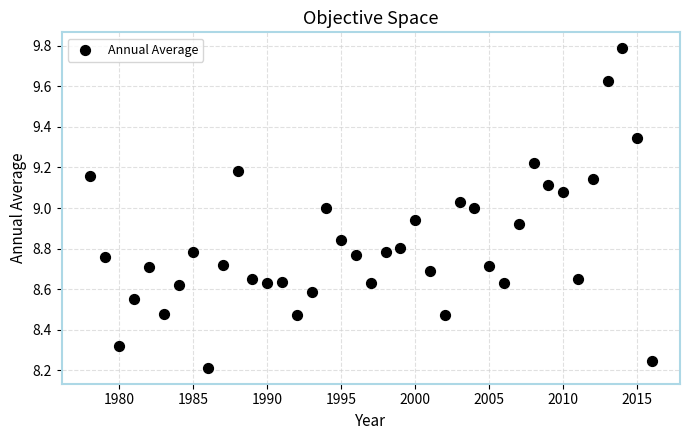

What is the range of X values (max minus min)?

38.0